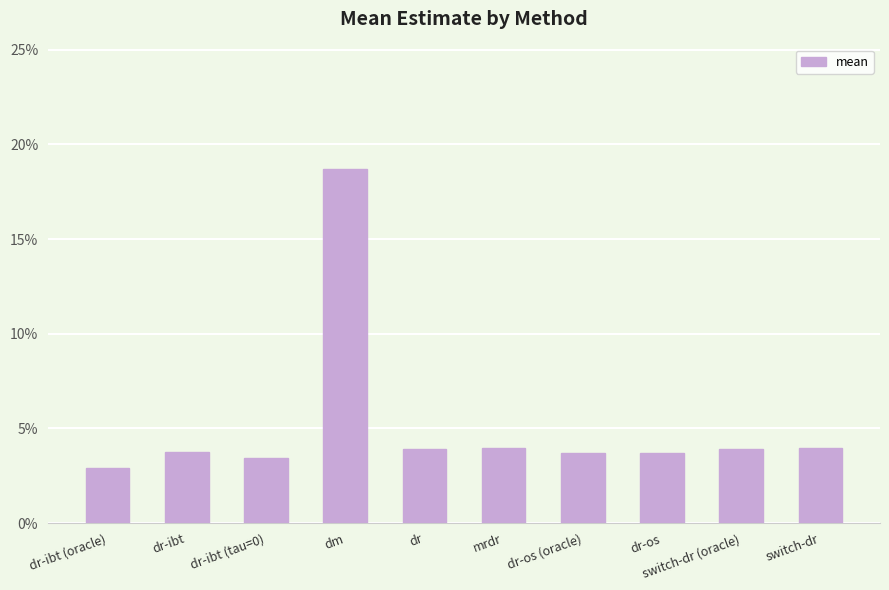

What is the sum of the values at dr-os and dr-ibt?

0.1